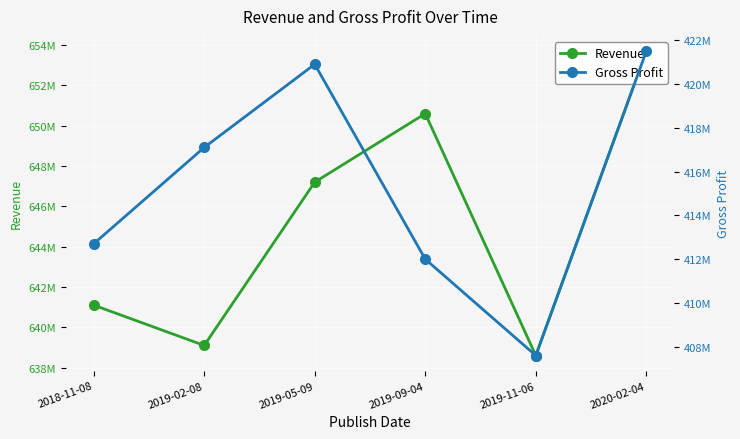

Reading left to right, what are all the values shown in this chart?

Revenue: 641100000	639100000	647200000	650600000	638600000	653700000
Gross Profit: 412700000	417100000	420900000	412000000	407600000	421500000